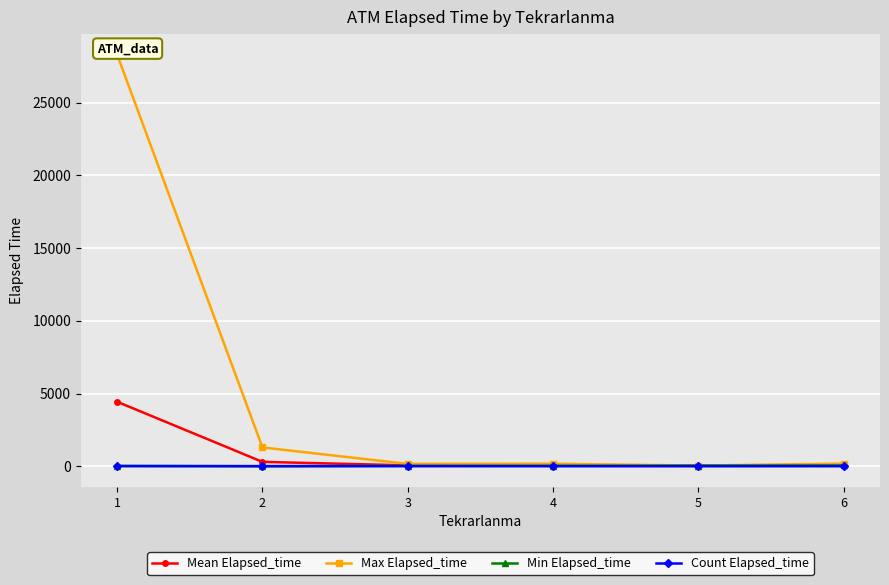

True or false: Min Elapsed_time has more than 2 points higher than both neighbors.

False